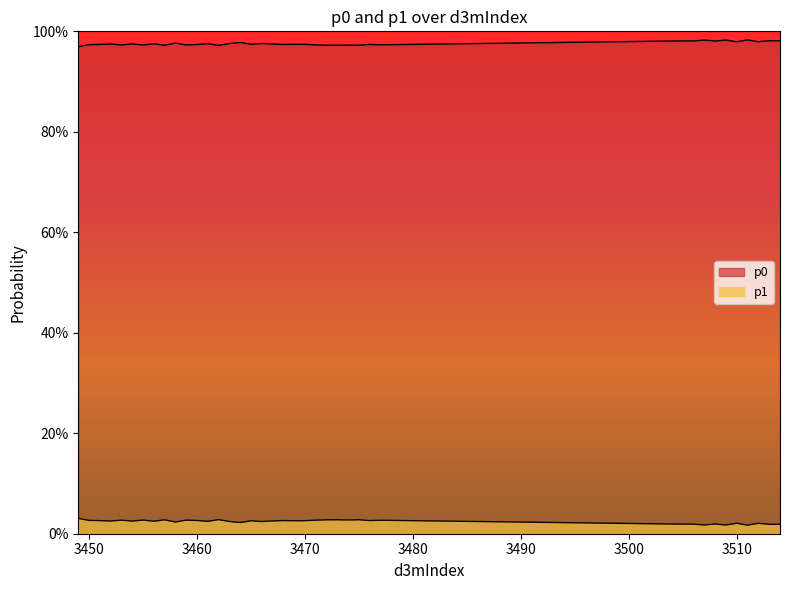

Between 3474 and 3507, which series saw the biggest shift?

p0